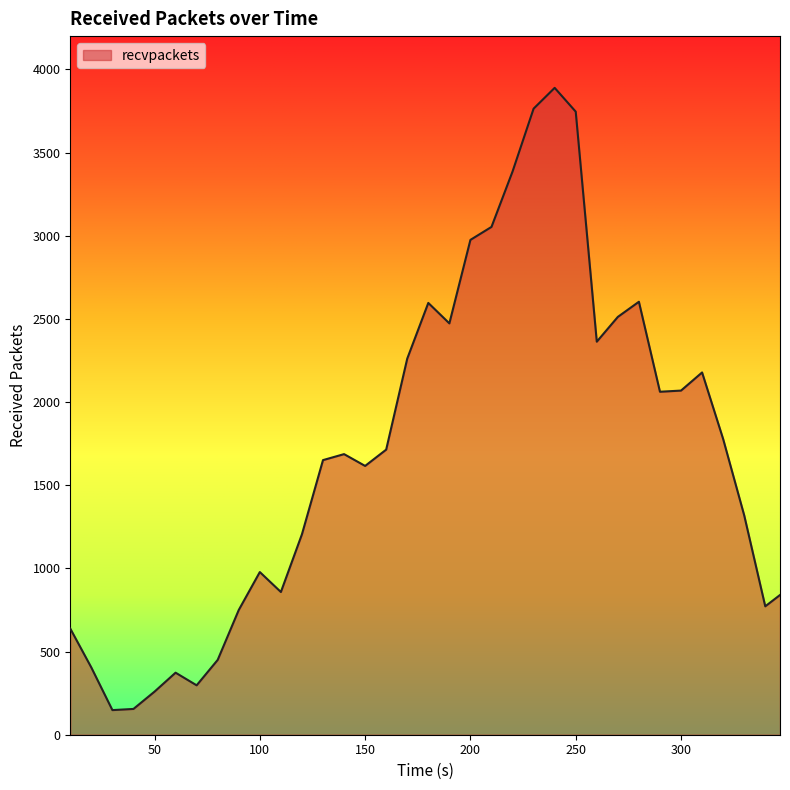

What is the minimum value shown in the chart?

148